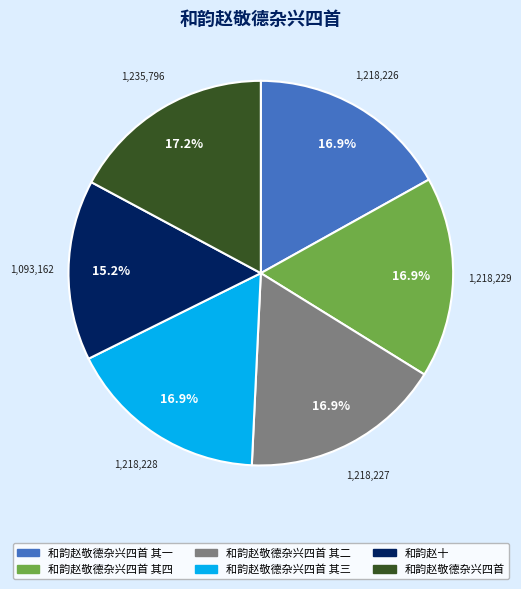

To the nearest percent, what portion does 和韵赵敬德杂兴四首 其一 represent?

17%